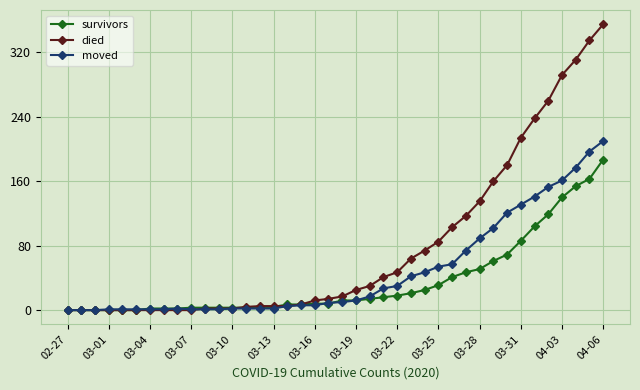

True or false: moved has more than 0 points higher than both neighbors.

True